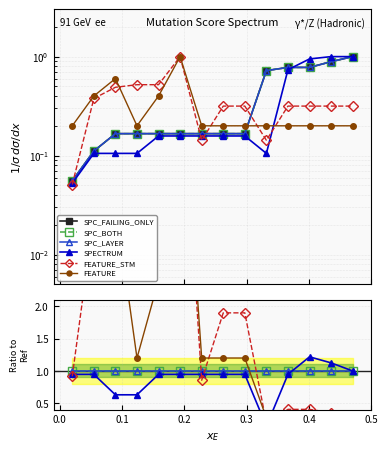

True or false: FEATURE_STM has a value of 0.1 at 13.

False